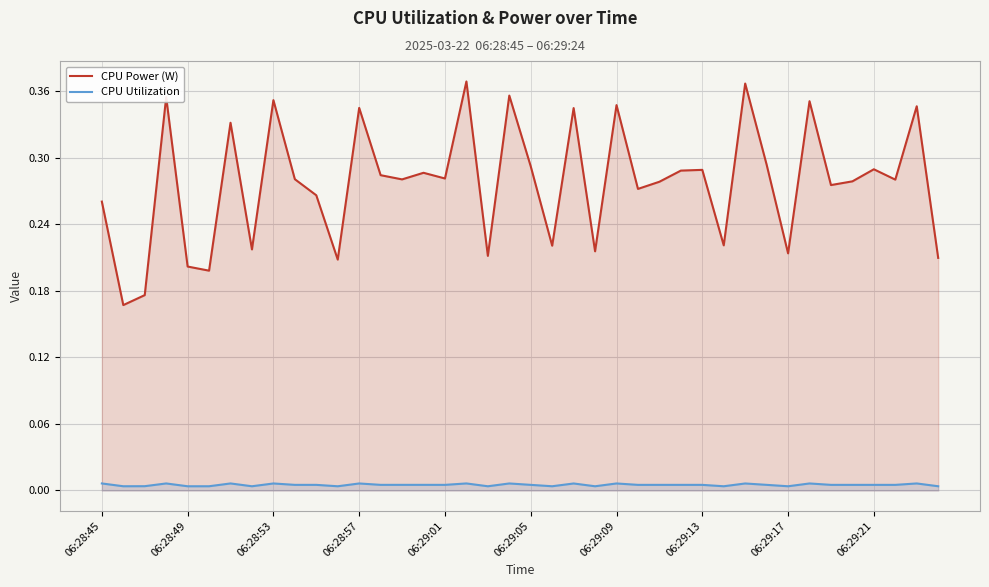

What value does the CPU Power (W) series have at 25?

0.3